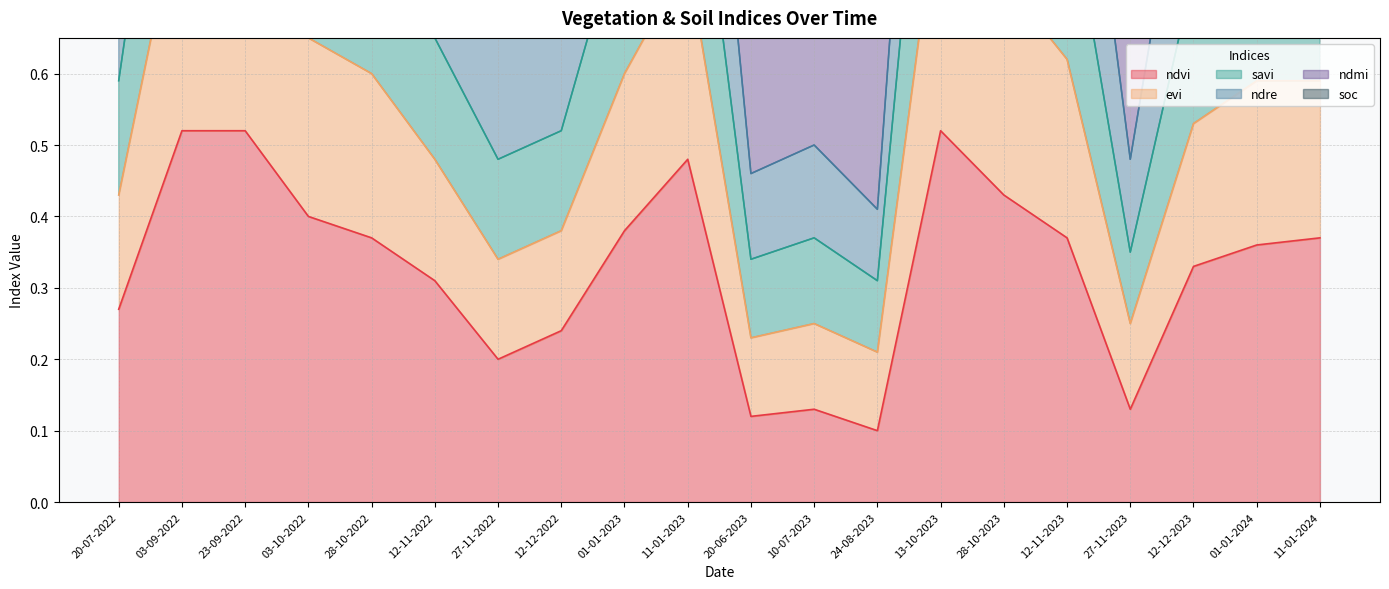

What position from the right is 12-12-2023?

3